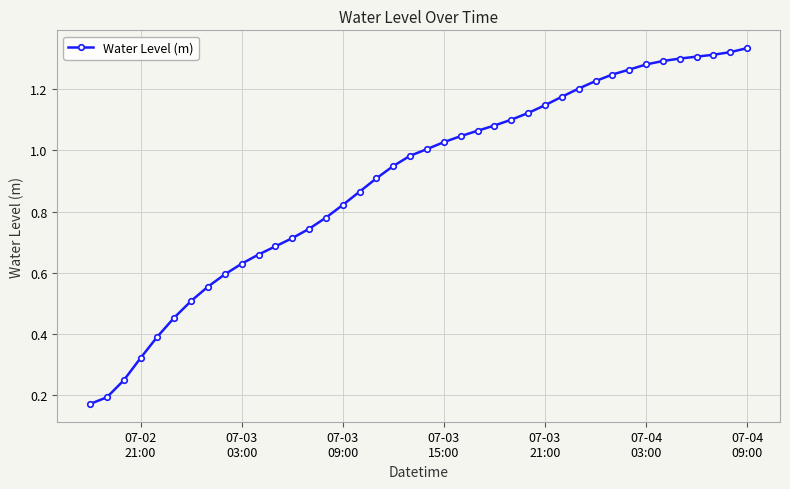

What is the sum of all values?

36.0